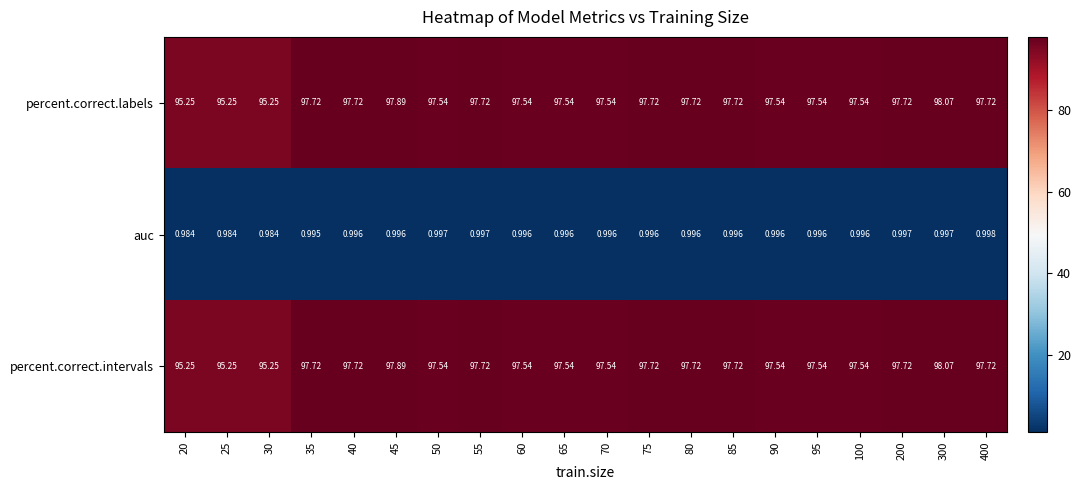

Is the value of auc at 20 greater than the value of percent.correct.labels at 55?

No